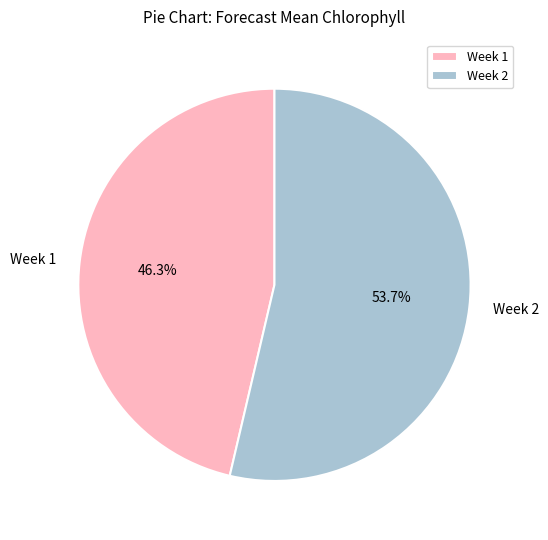

How much of the chart is everything except Week 2?

46.3%